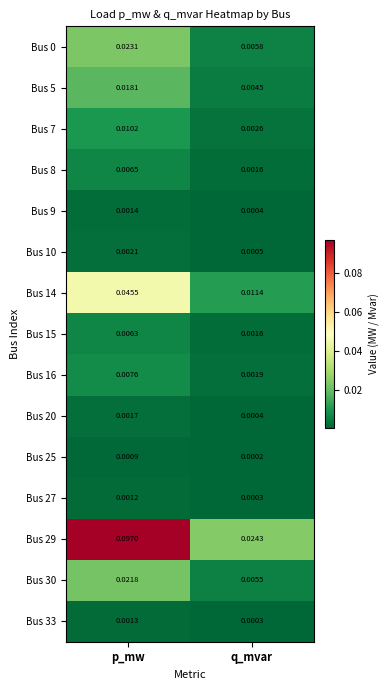

At which label is Bus 10 closest to 0?

q_mvar